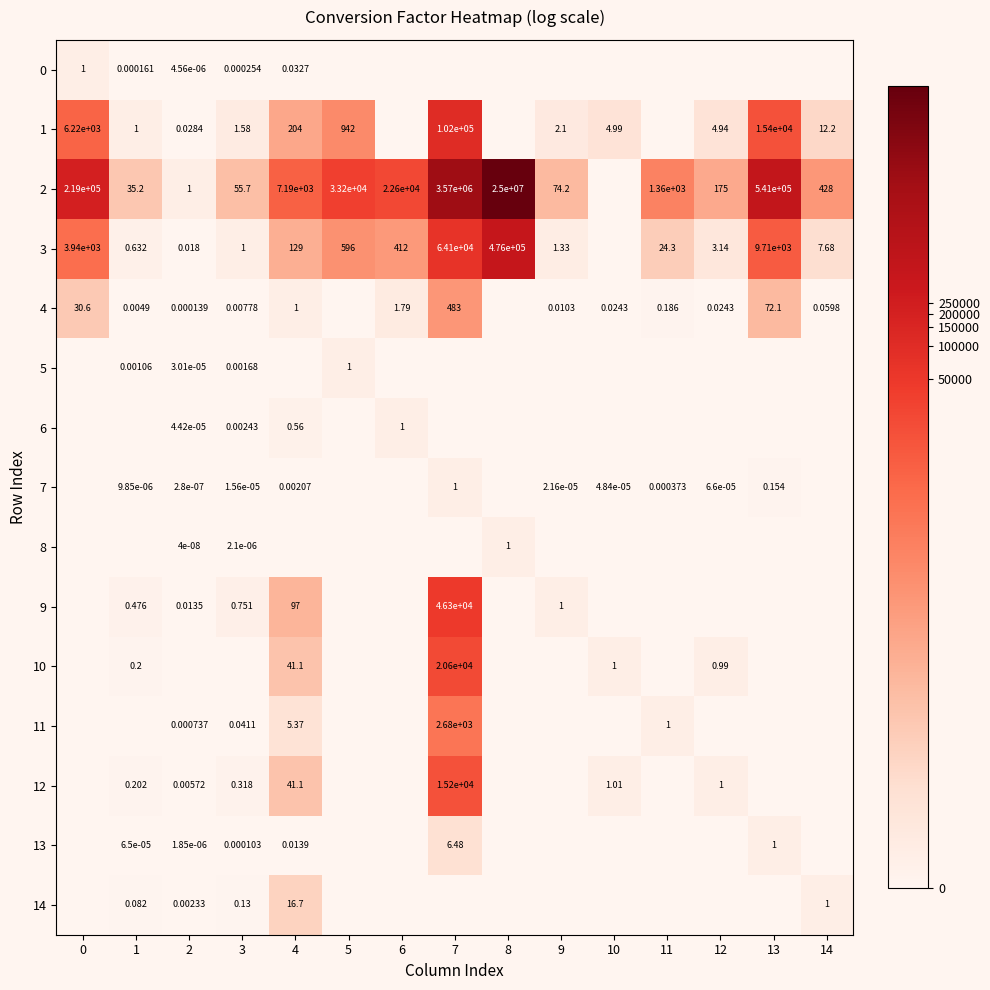

Which category has the highest value across all series?

8